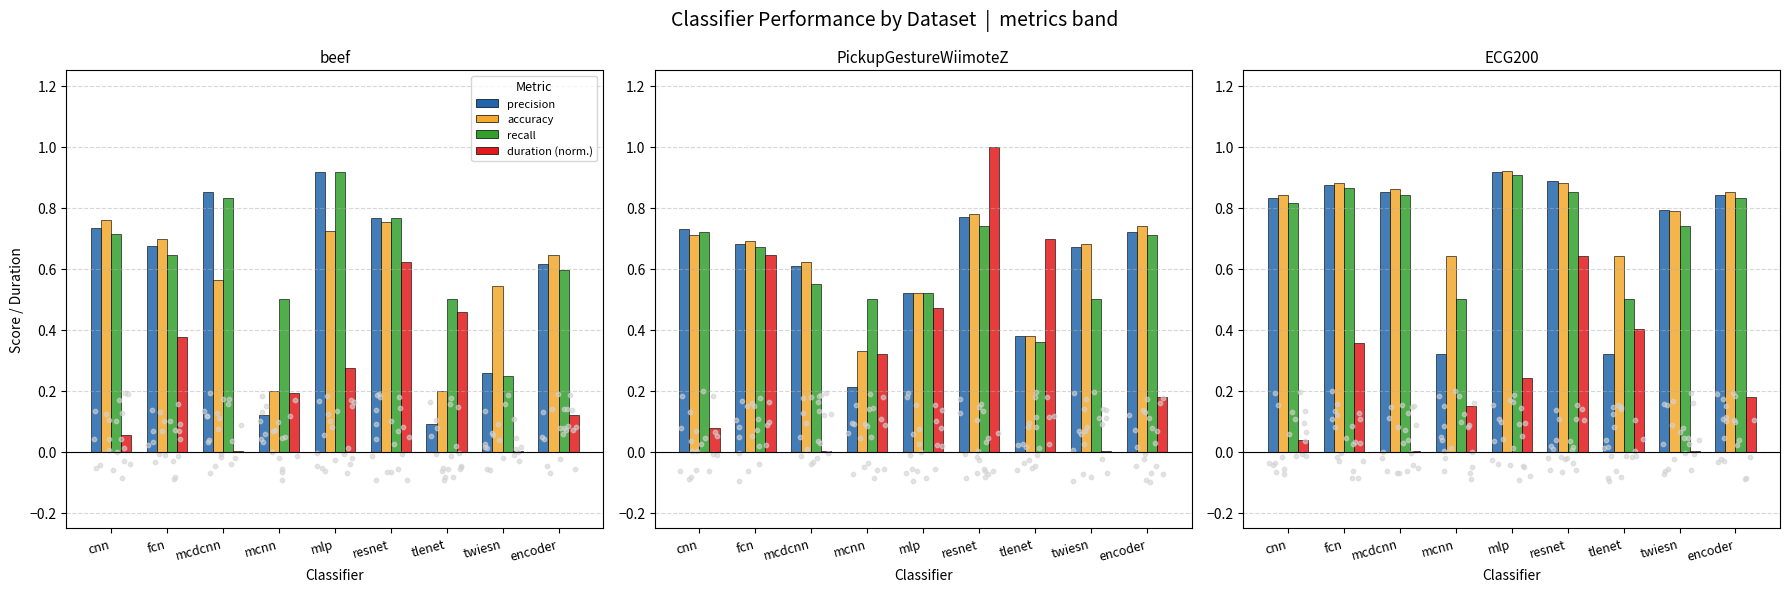

At how many categories does at least one series exceed 0?

9